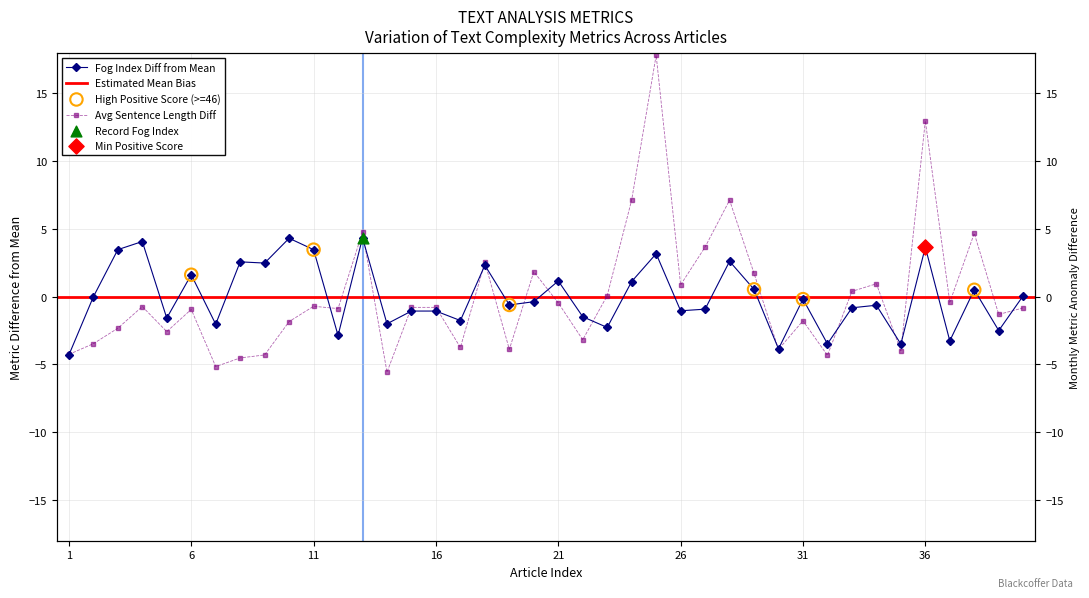

What is the total value across all series at blackassign0005?

-4.2